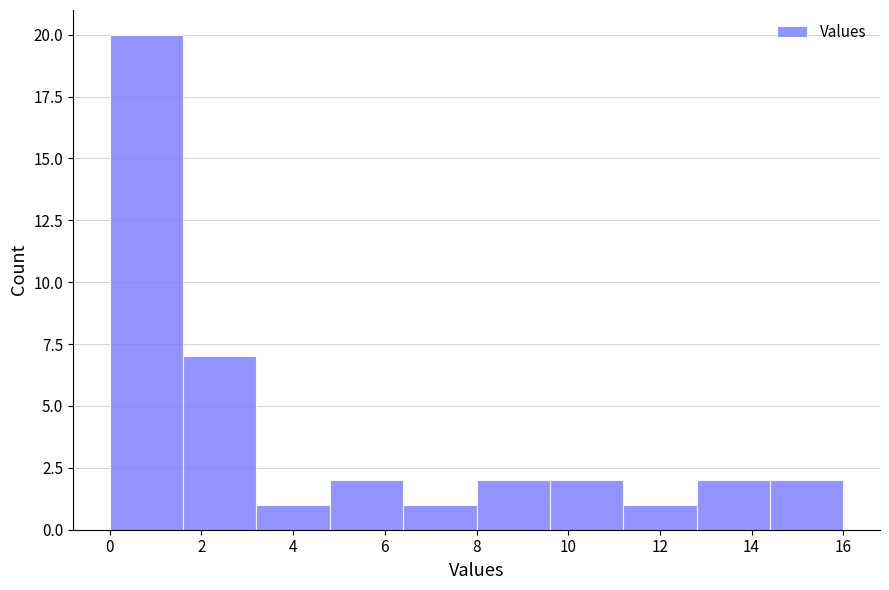

Over which range of the x-axis is the bar tallest?

0.0 to 1.6